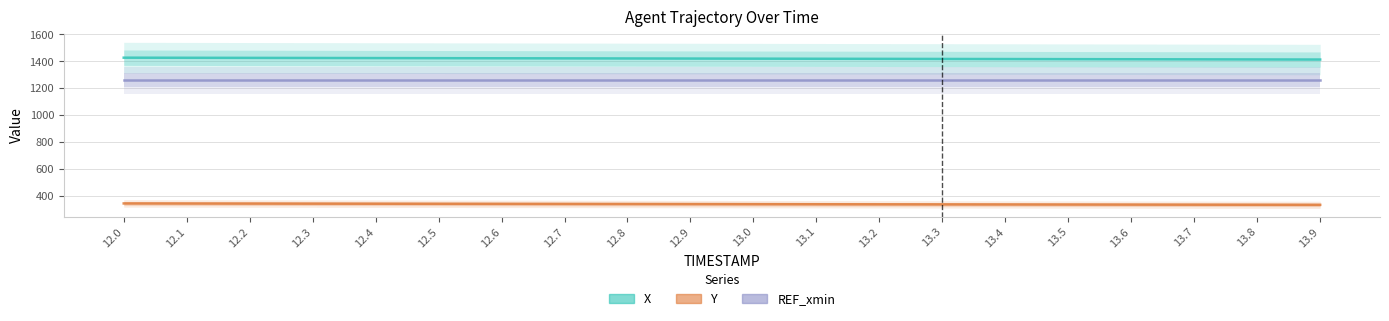

True or false: REF_xmin and Y cross at least once.

False